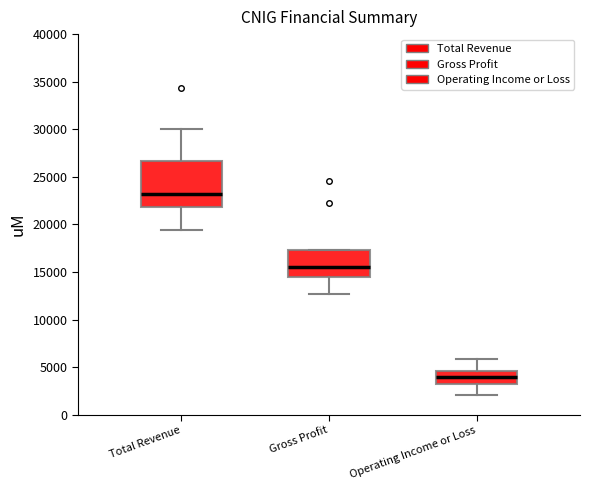

Reading left to right, transcribe this box plot: for each box, give where its median line is, the range the box spans, and where its two whiskers end, as read against the y-axis. The values are not printed on the chart, so give them approximately, as read against the axis.

Total Revenue: median 23000, box 22000 to 26500, whiskers 19500 to 30000
Gross Profit: median 15500, box 14500 to 17500, whiskers 12500 to 17500
Operating Income or Loss: median 4000, box 3000 to 4500, whiskers 2000 to 6000